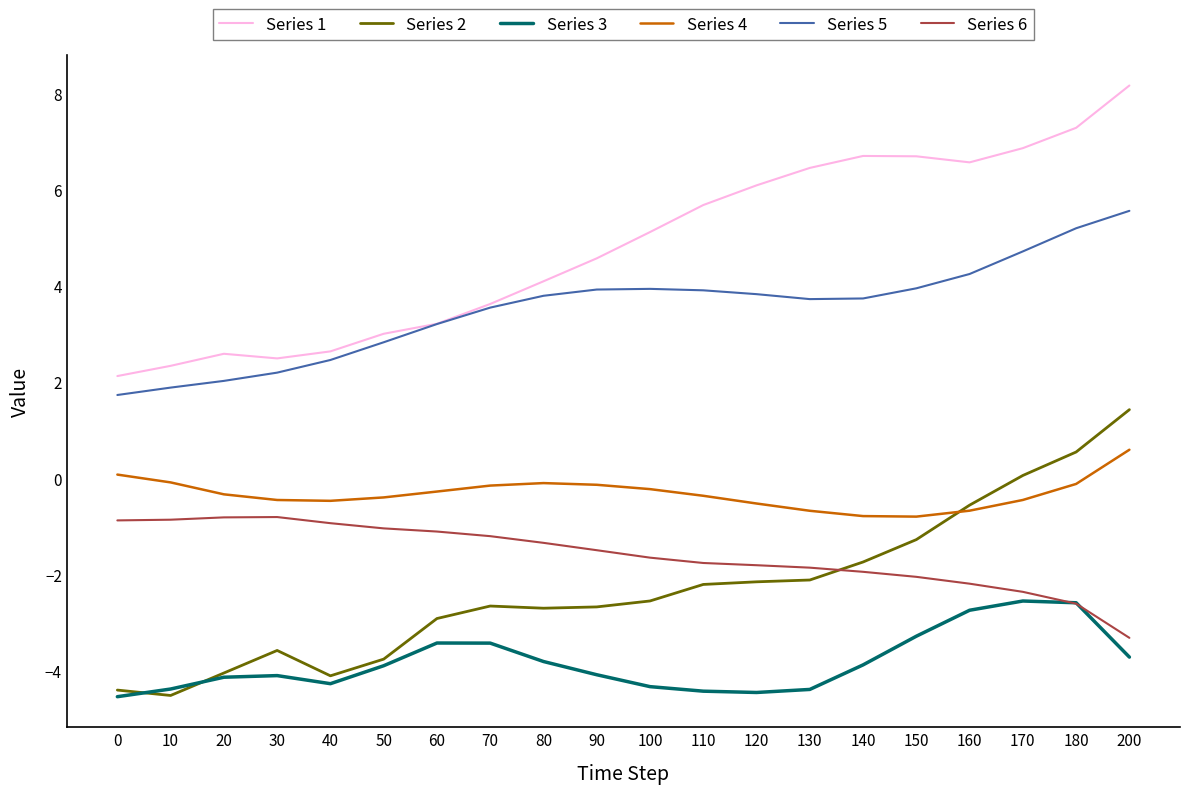

List the series in order of their peak value, highest first.

Series 1, Series 5, Series 2, Series 4, Series 6, Series 3